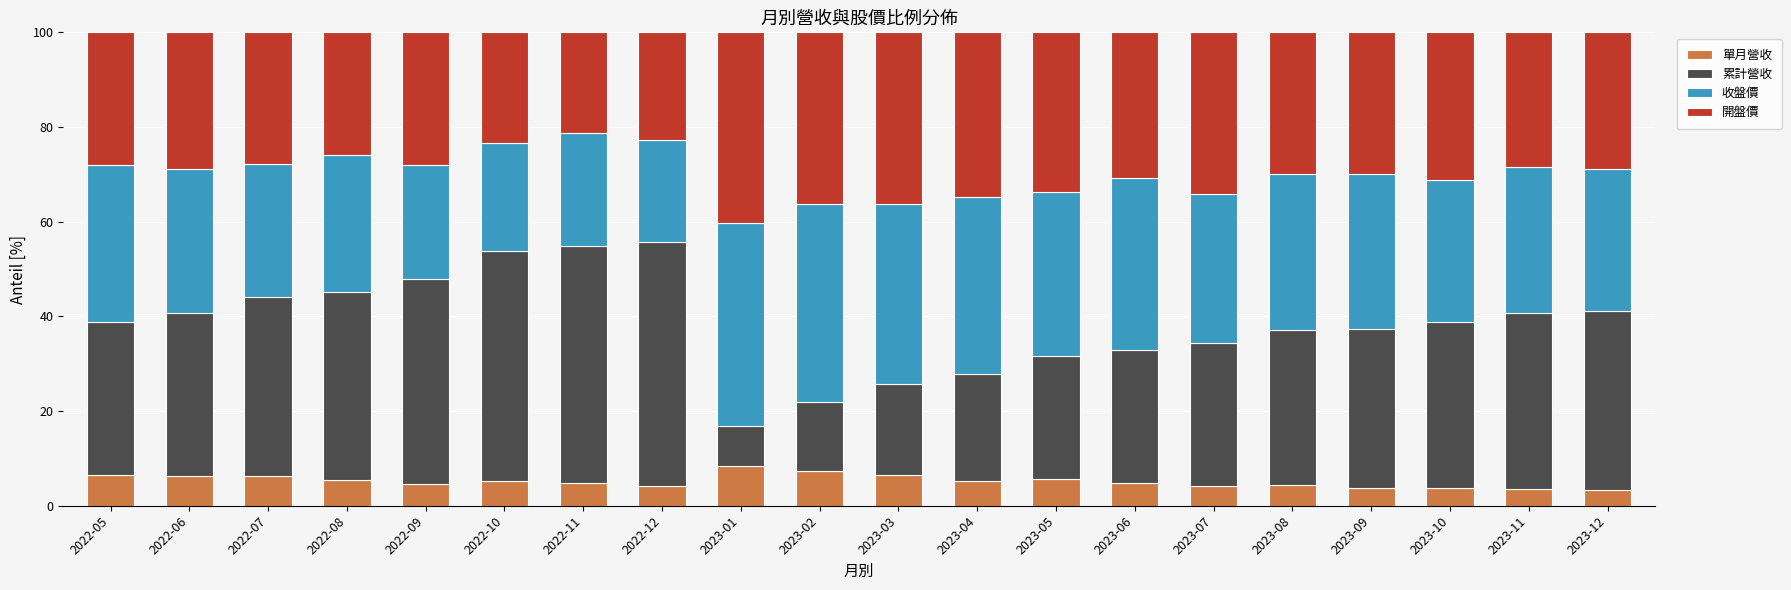

What is the total value across all series at 2023-04?

100.0